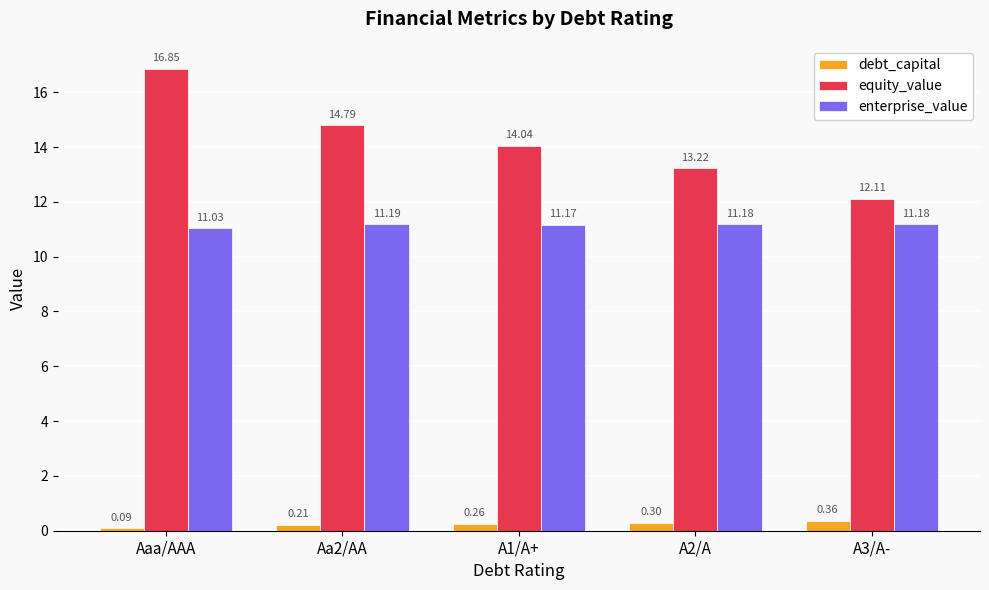

At how many categories does at least one series exceed 8?

5